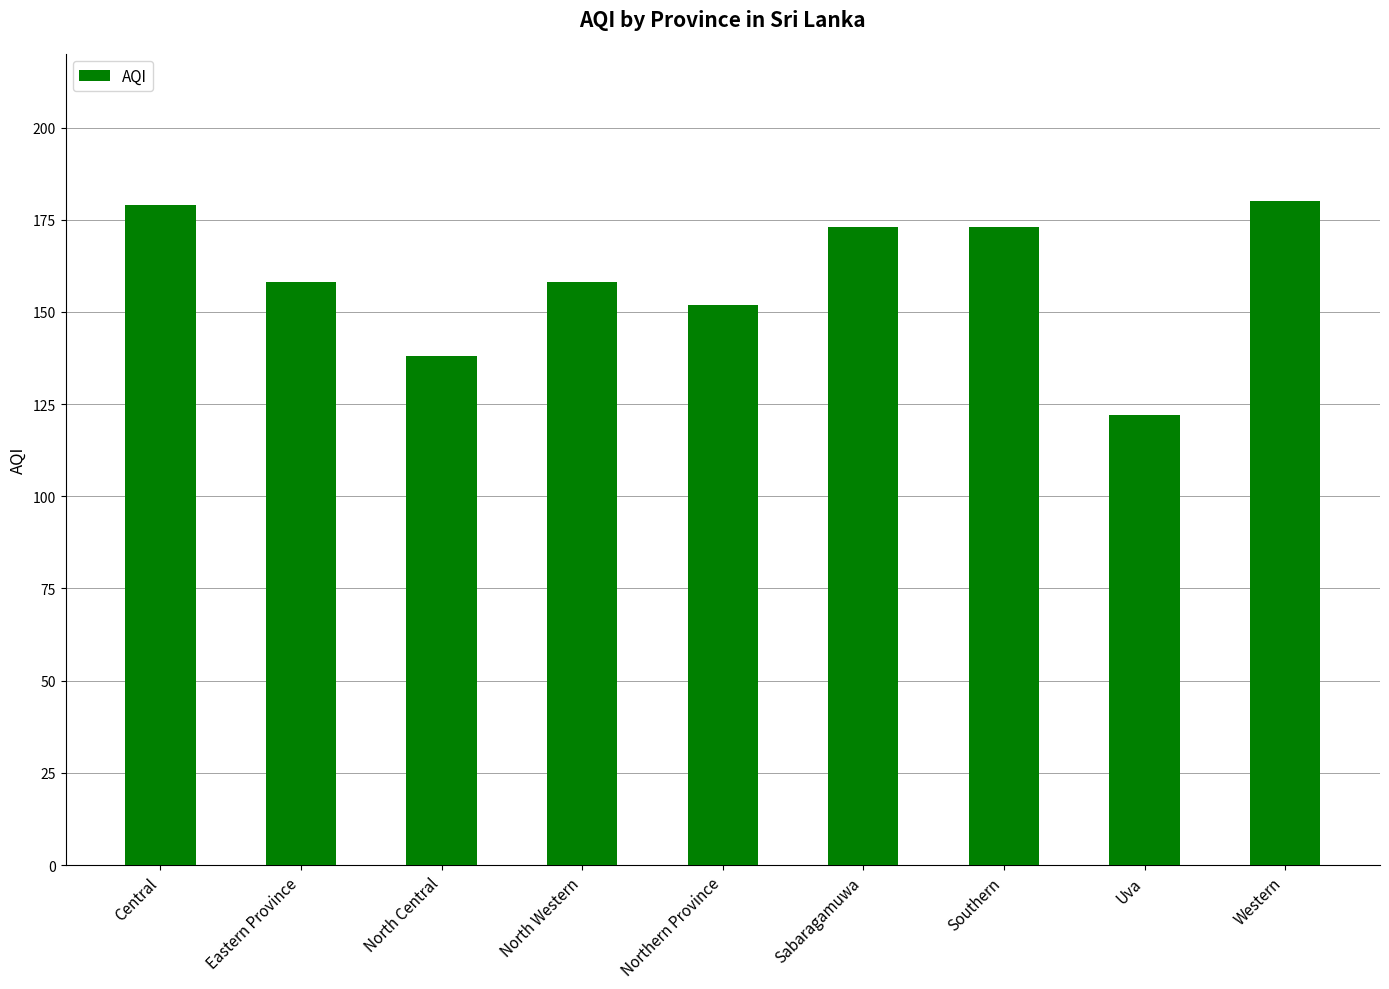

Reading left to right, extract all data points from this chart.

179	158	138	158	152	173	173	122	180